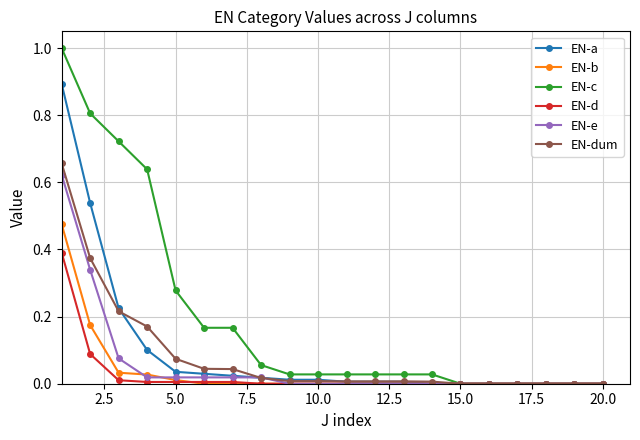

Which series has the widest spread of values?

EN-c